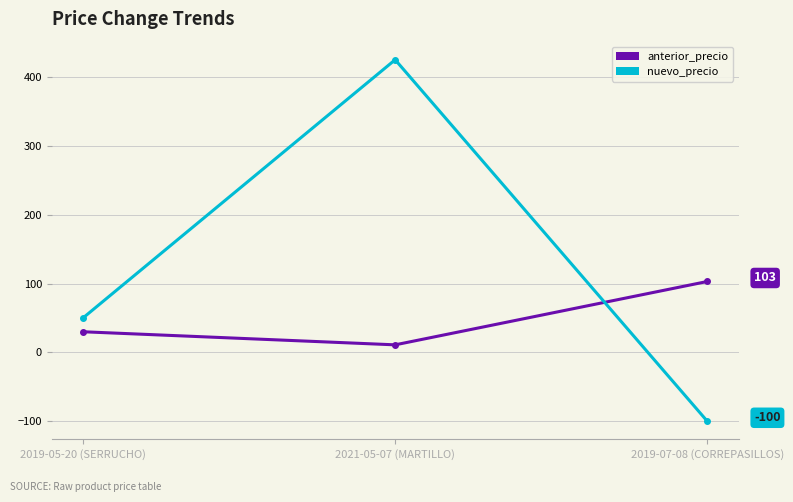

What is the label of the 3rd point from the right?

2019-05-20 (SERRUCHO)